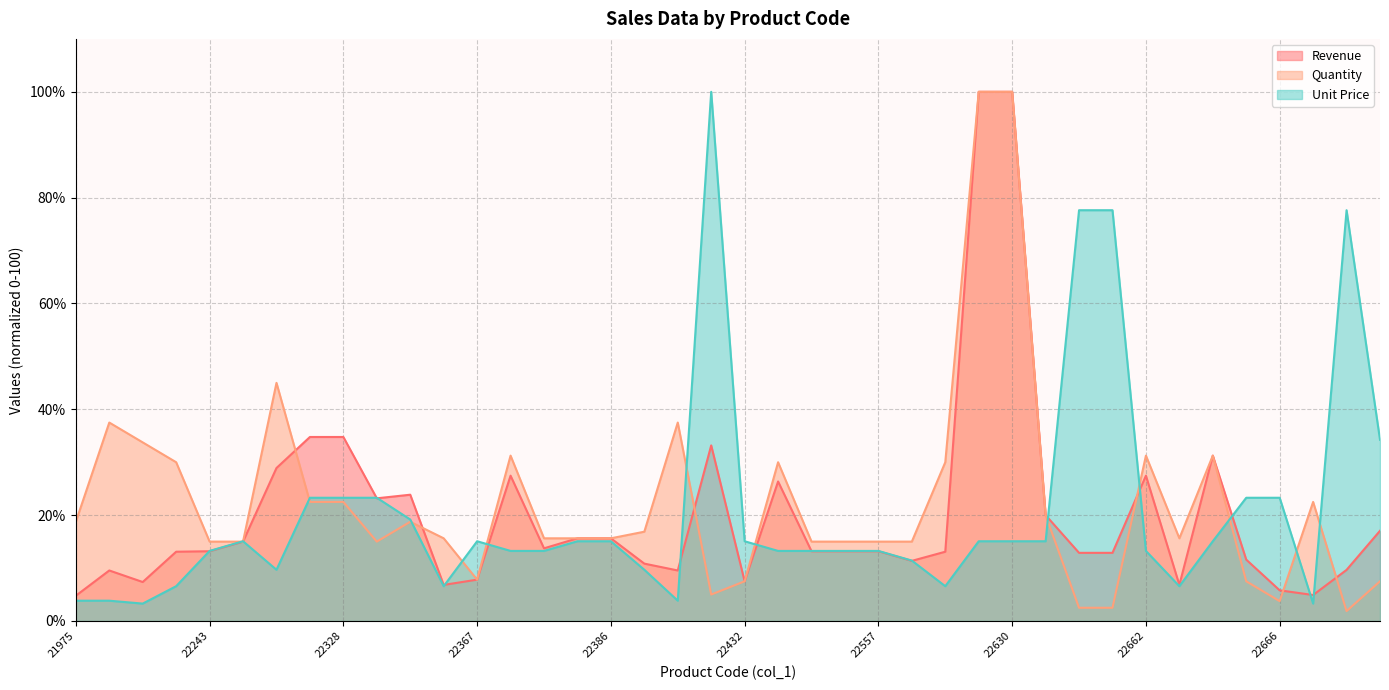

What is the maximum value for Unit Price?

100.0